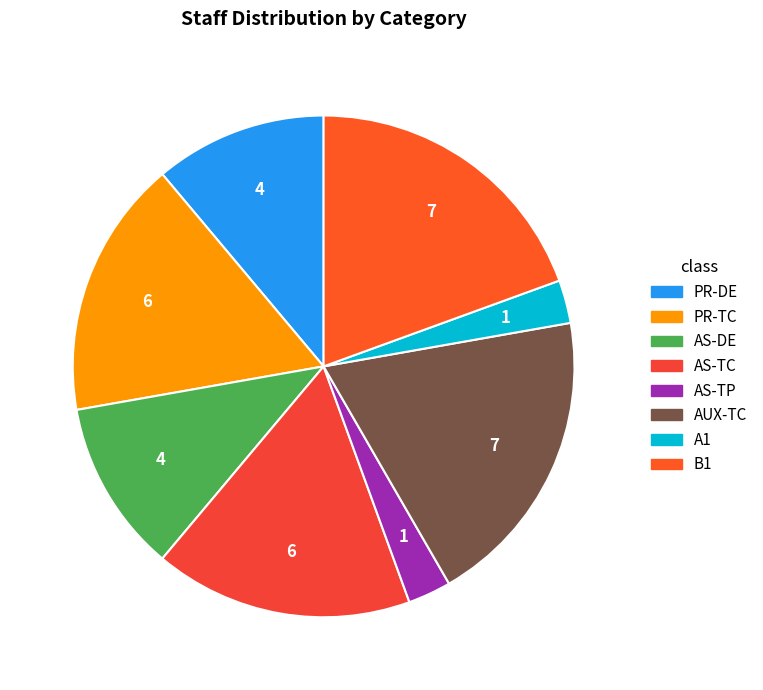

How many slices are in this pie chart?

8